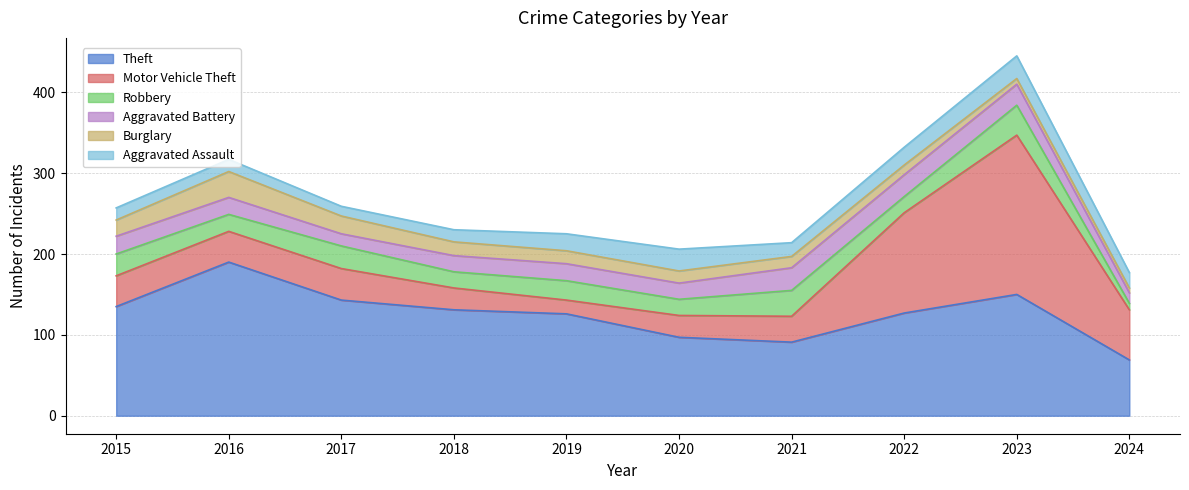

In Aggravated Assault, how many points are lower than both neighbors (excluding endpoints)?

2